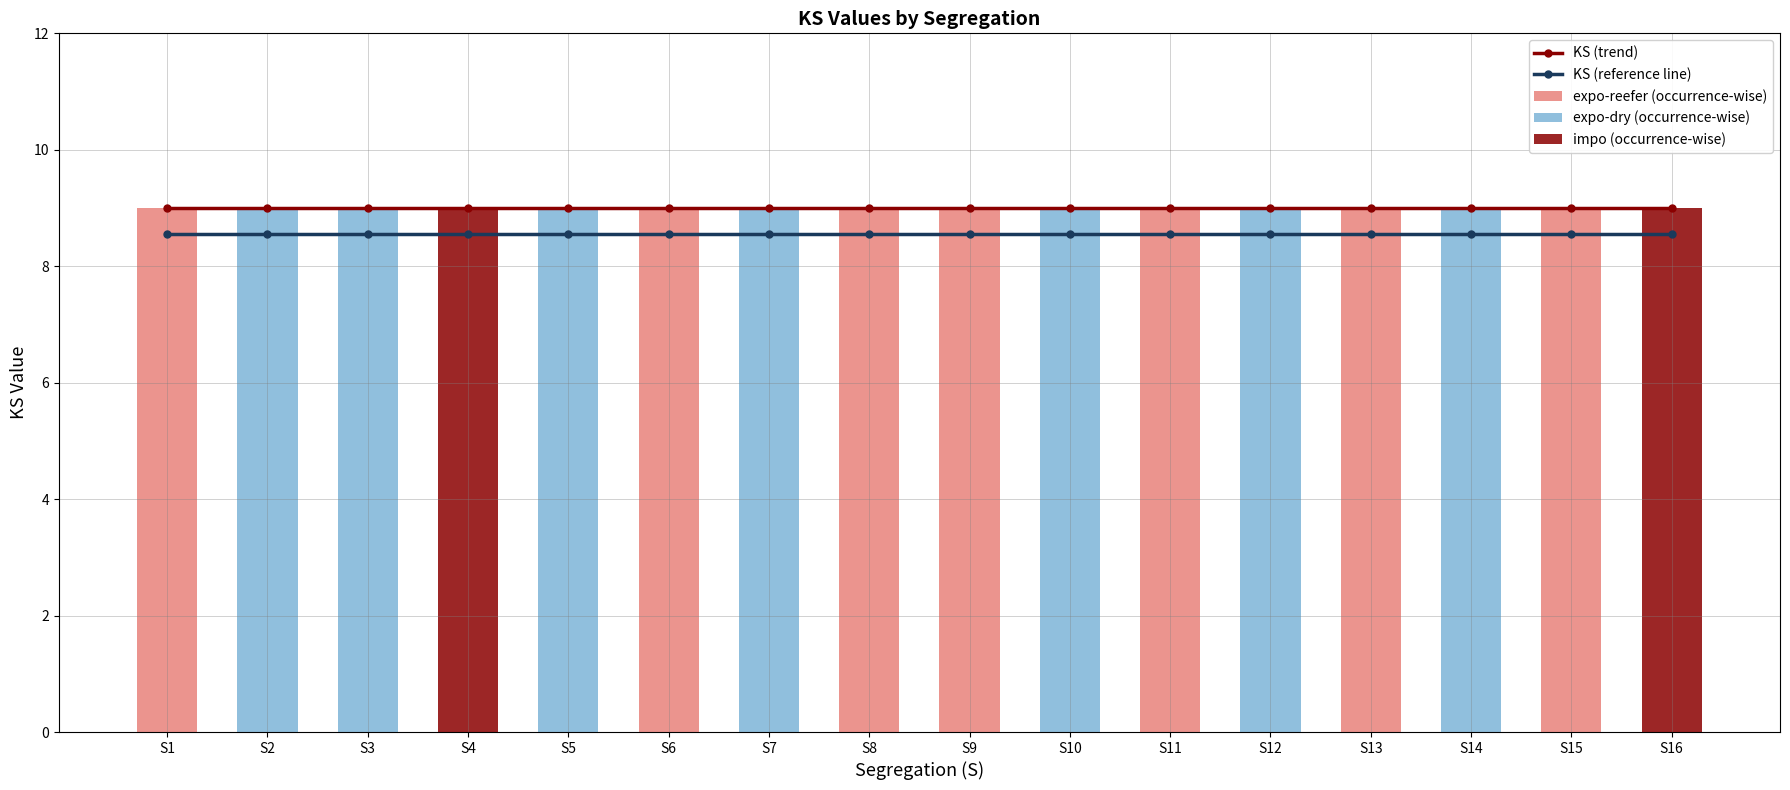

True or false: KS (trend) has a value of 5.3 at S14.

False